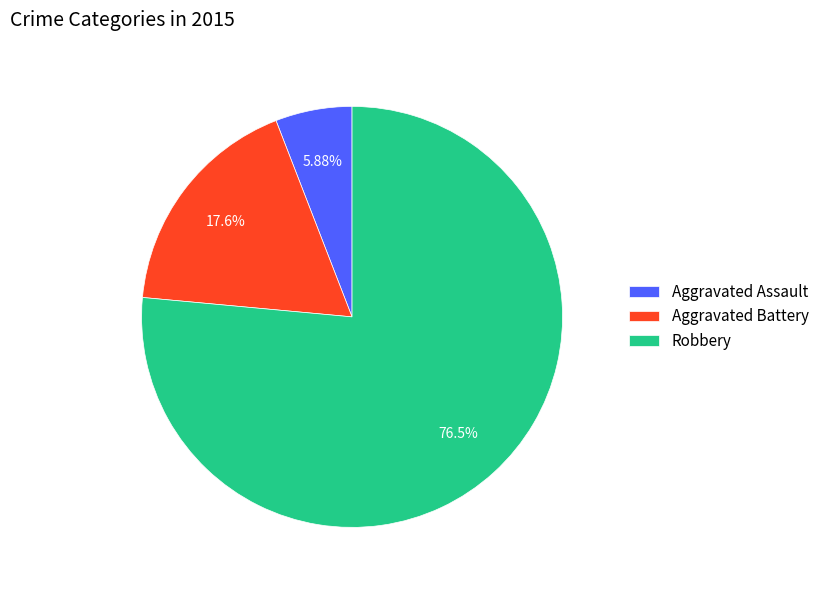

Approximately how many times larger is the value at Robbery compared to Aggravated Assault?

13.0